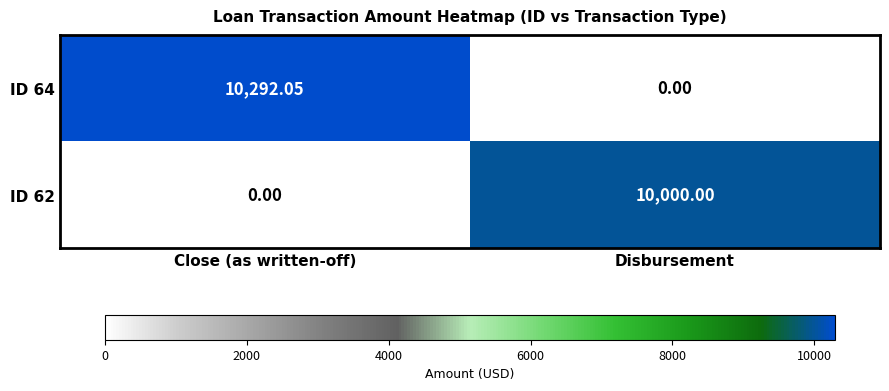

What is the total value across all series at Disbursement?

10000.0